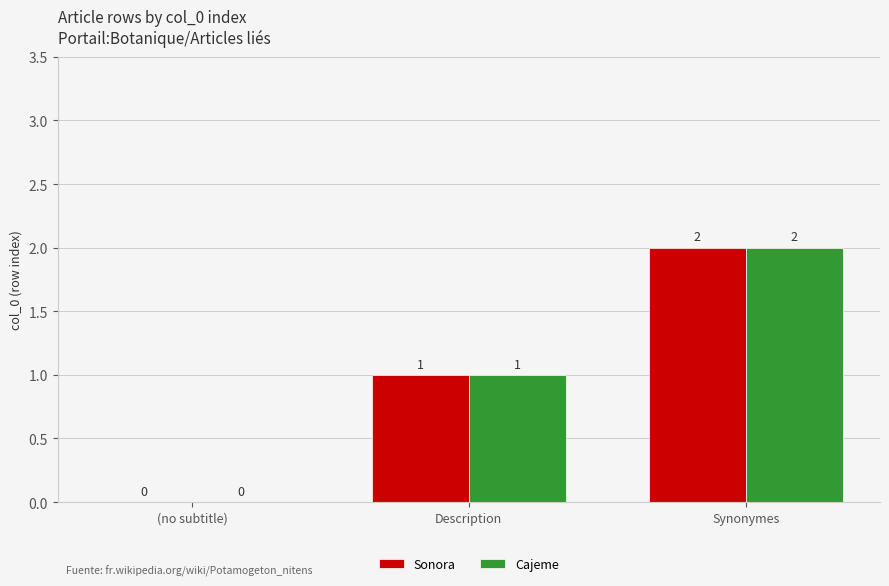

Reading left to right, transcribe all the data shown in this chart.

Sonora: (no subtitle)=0	Description=1	Synonymes=2
Cajeme: (no subtitle)=0	Description=1	Synonymes=2